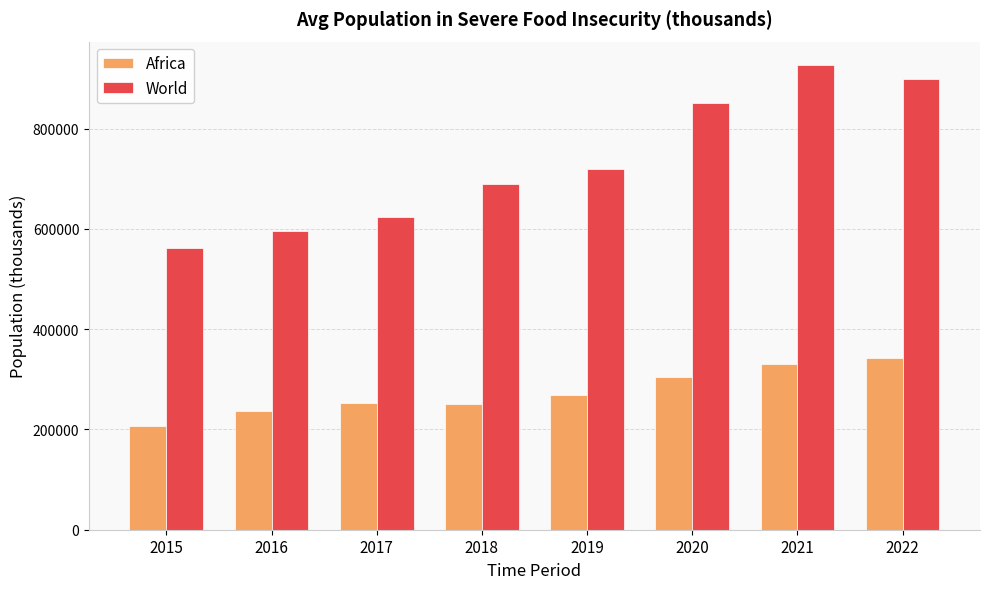

What is the difference between the Africa values at 2022 and 2016?

104410.9